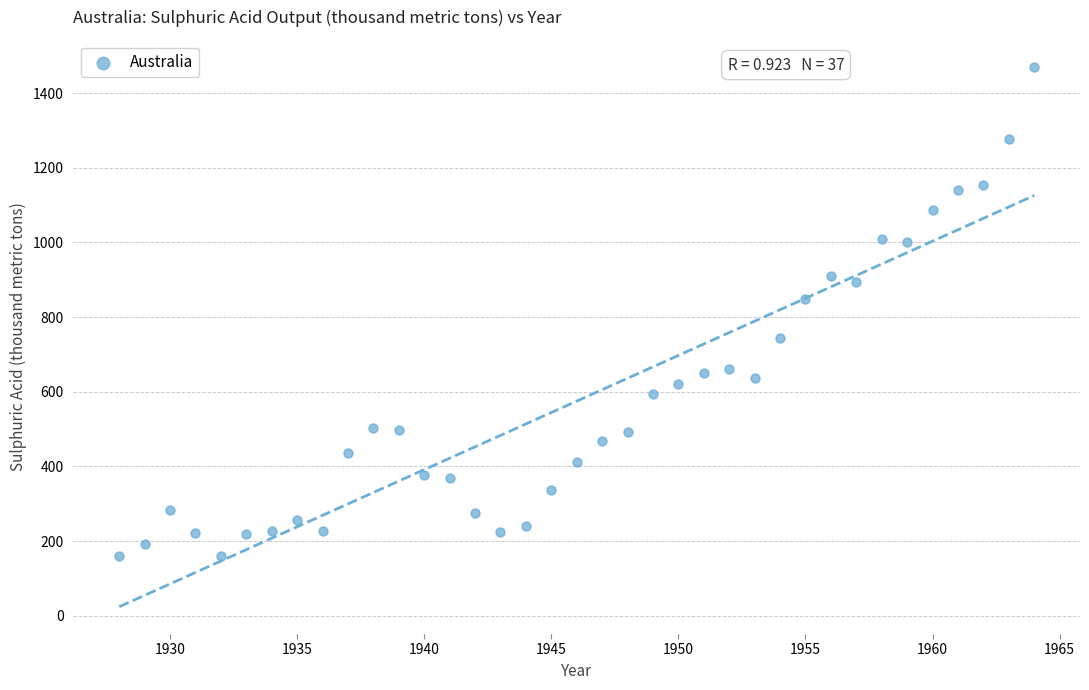

What Y value in the scatter plot is closest to 814?

849